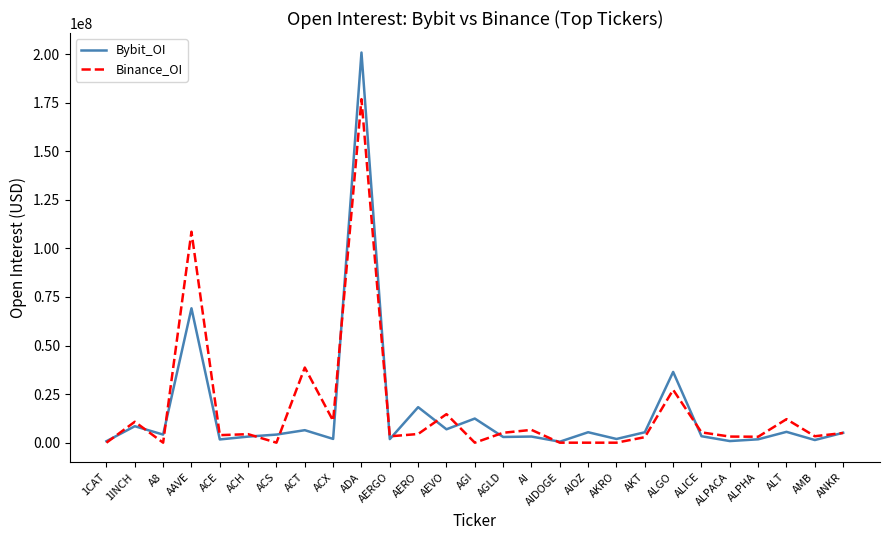

Which category has the highest value across all series?

ADA